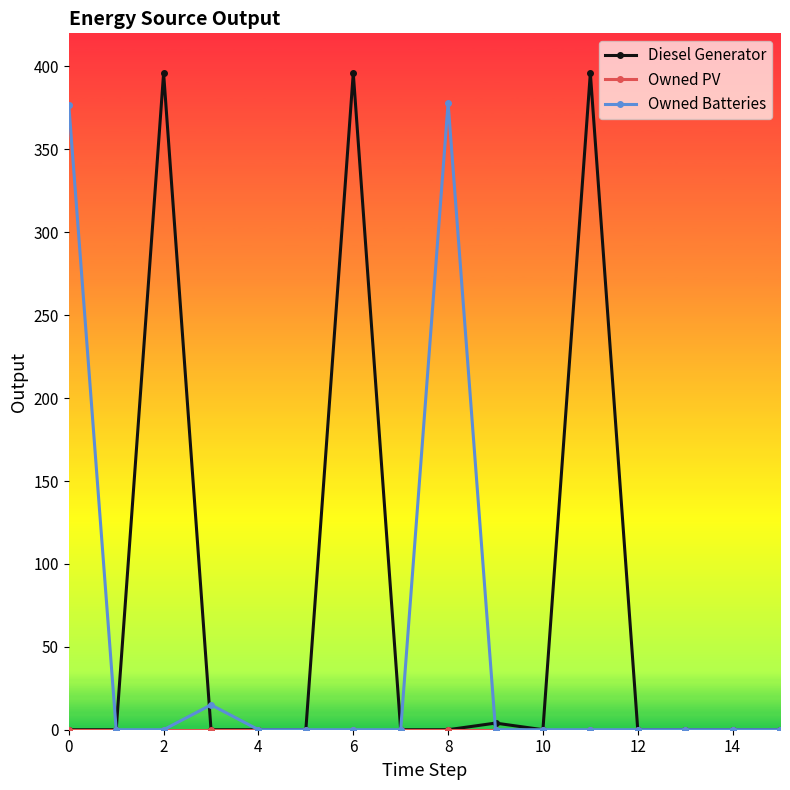

True or false: Owned Batteries has more than 0 interior local peaks.

True